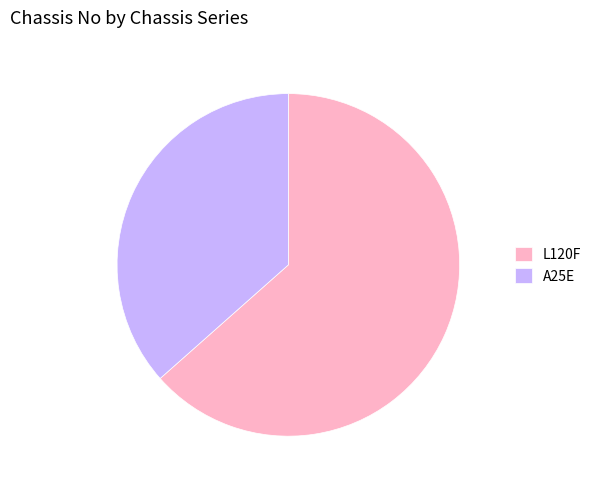

The A25E slice represents 47% of the pie. True or false?

False